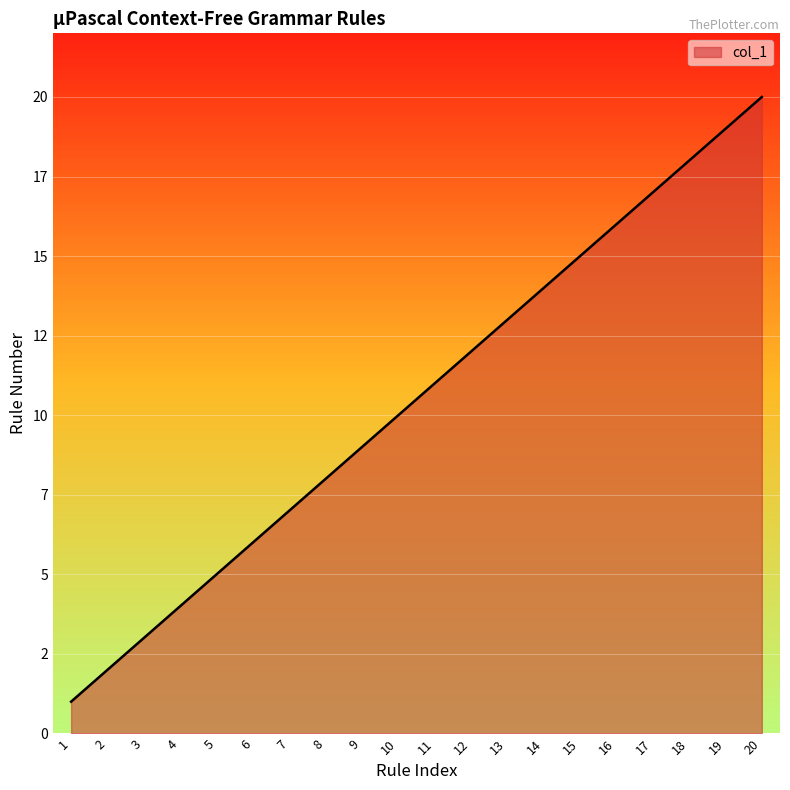

Where is the data nearest to the value 10?

10